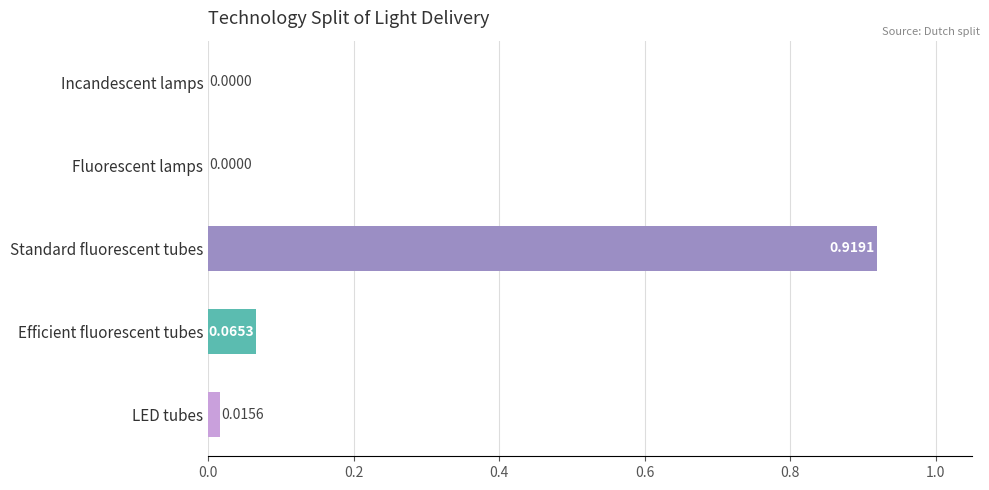

What is the sum of all values?

1.0